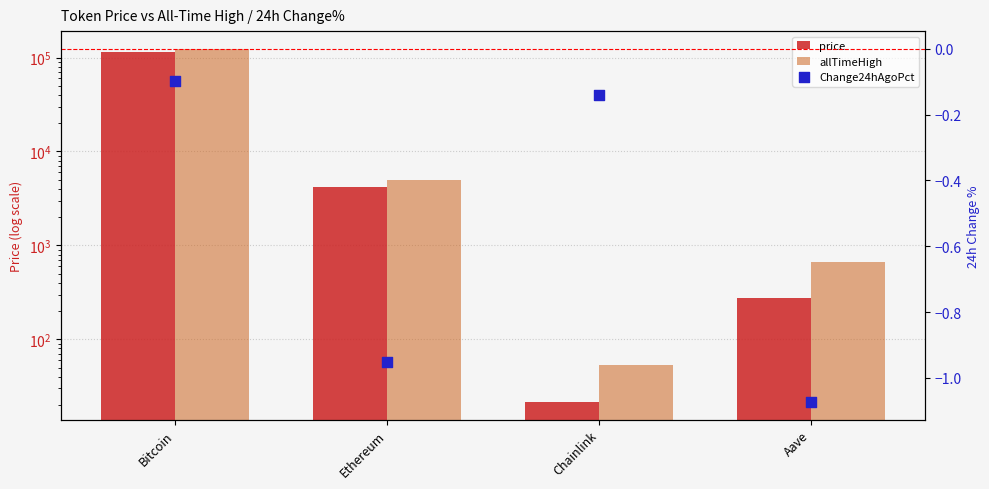

At how many categories does at least one series exceed 15196?

1